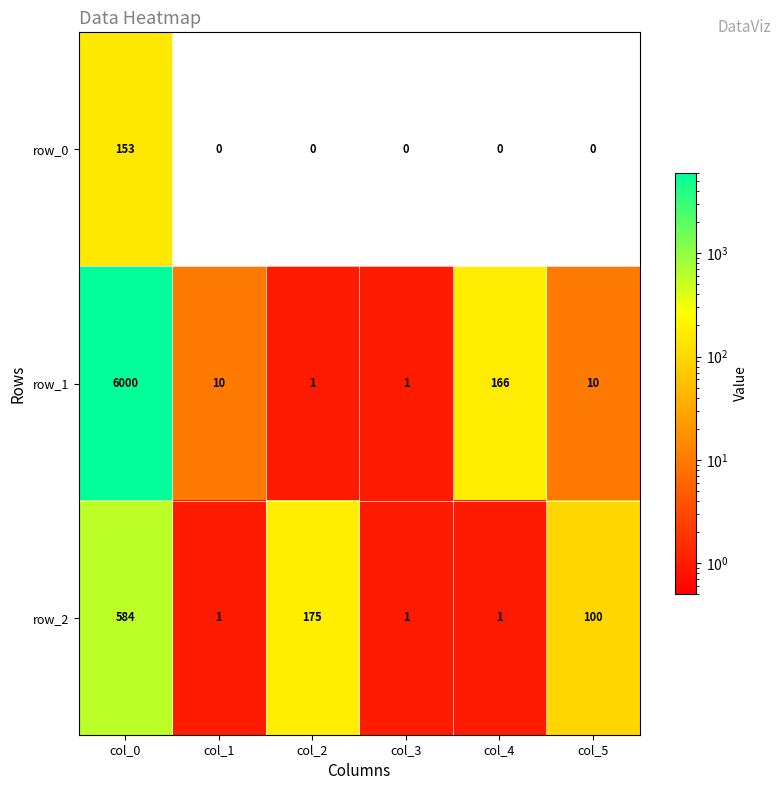

What is the difference between the maximum and minimum values in the row_2 series?

583